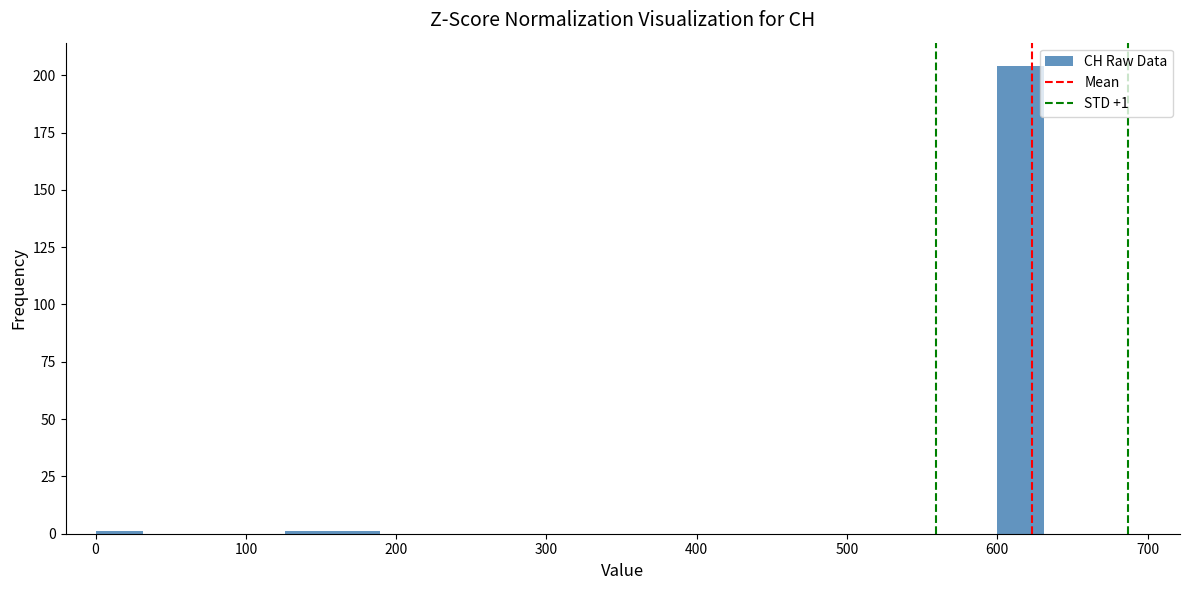

Around what value on the x-axis is the tallest bar? Give the approximate position of its centre, as read against the axis.

620